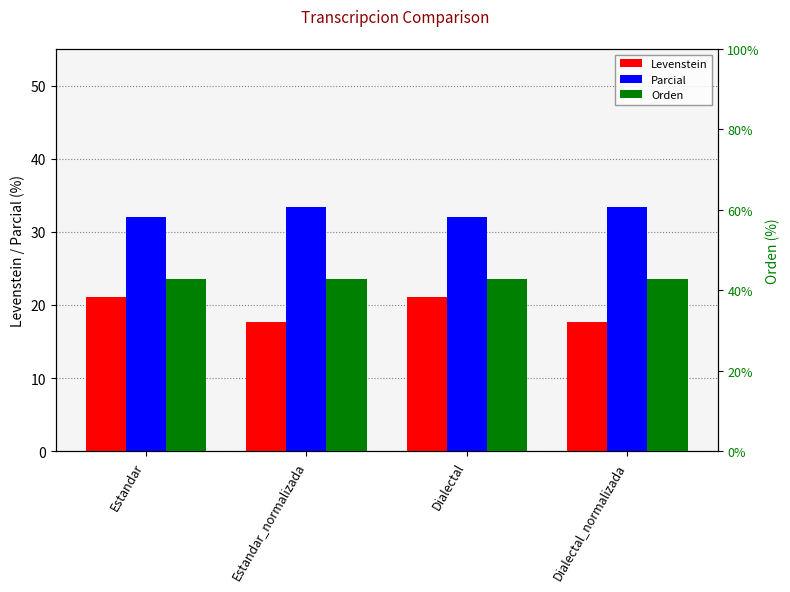

Rank the series by their average value, from highest to lowest.

Orden, Parcial, Levenstein